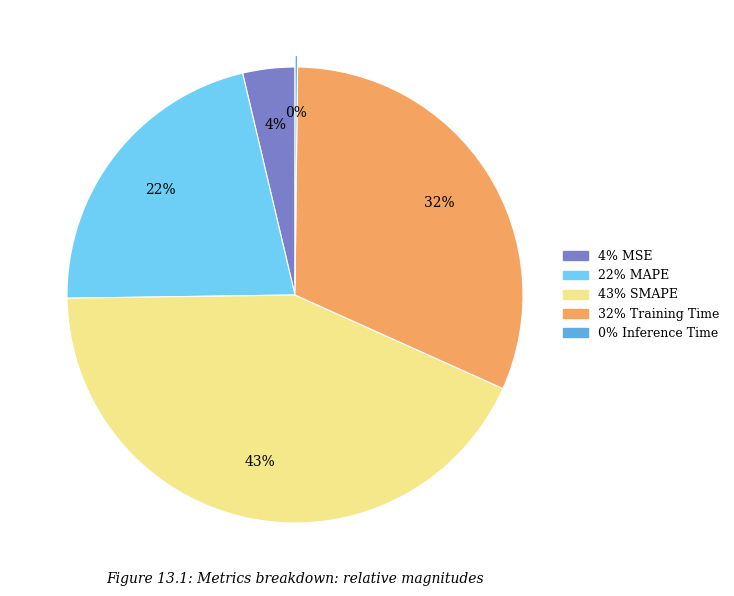

To the nearest percent, what is the difference between the largest and smallest slice percentages?

43%